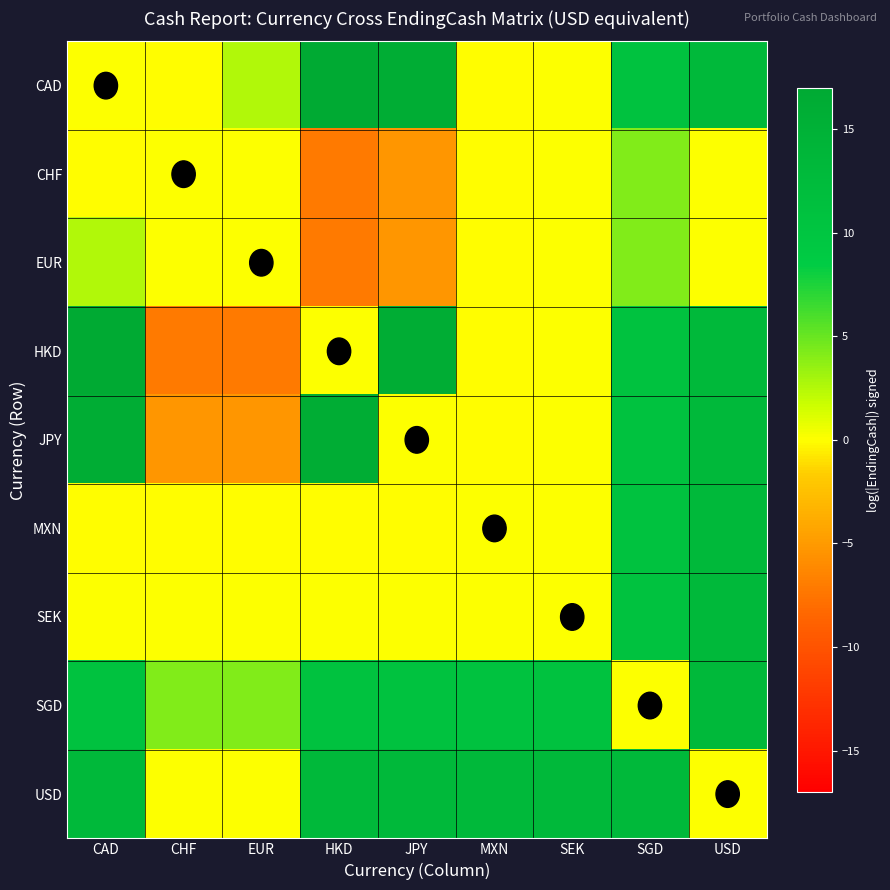

Which category has the lowest value across all series?

HKD